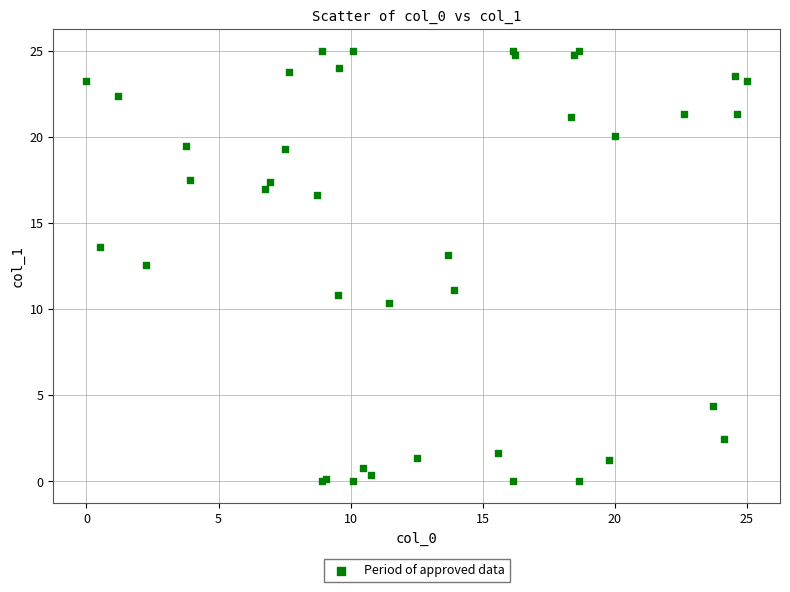

What Y value in the scatter plot is closest to 12?

12.6